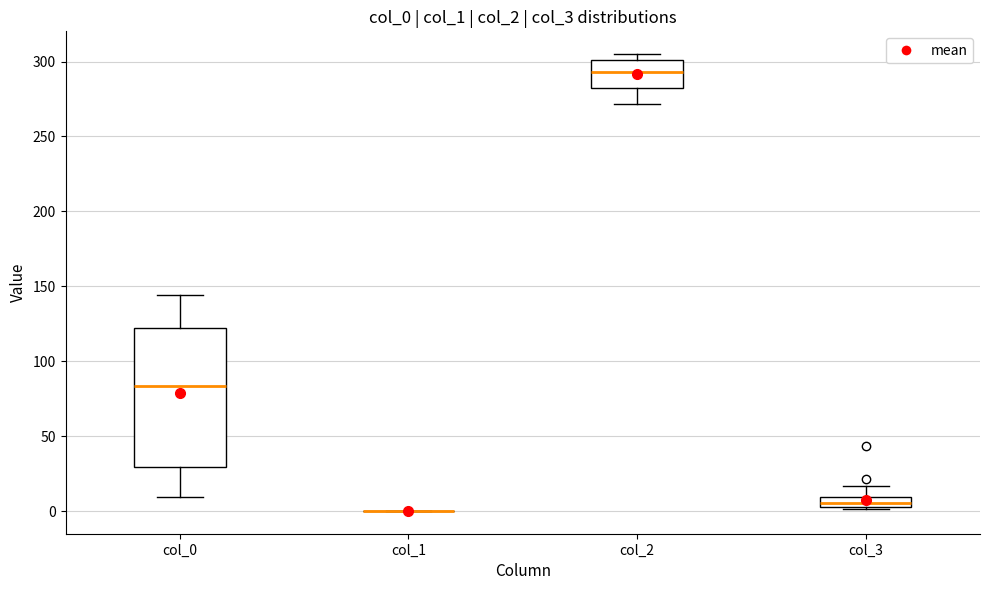

Which box is the tallest, from its lower edge to its upper edge?

col_0